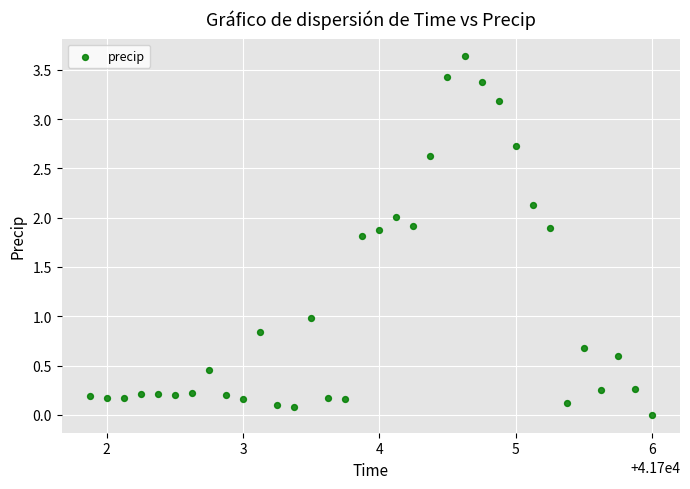

What is the range of Y values (max minus min)?

3.6